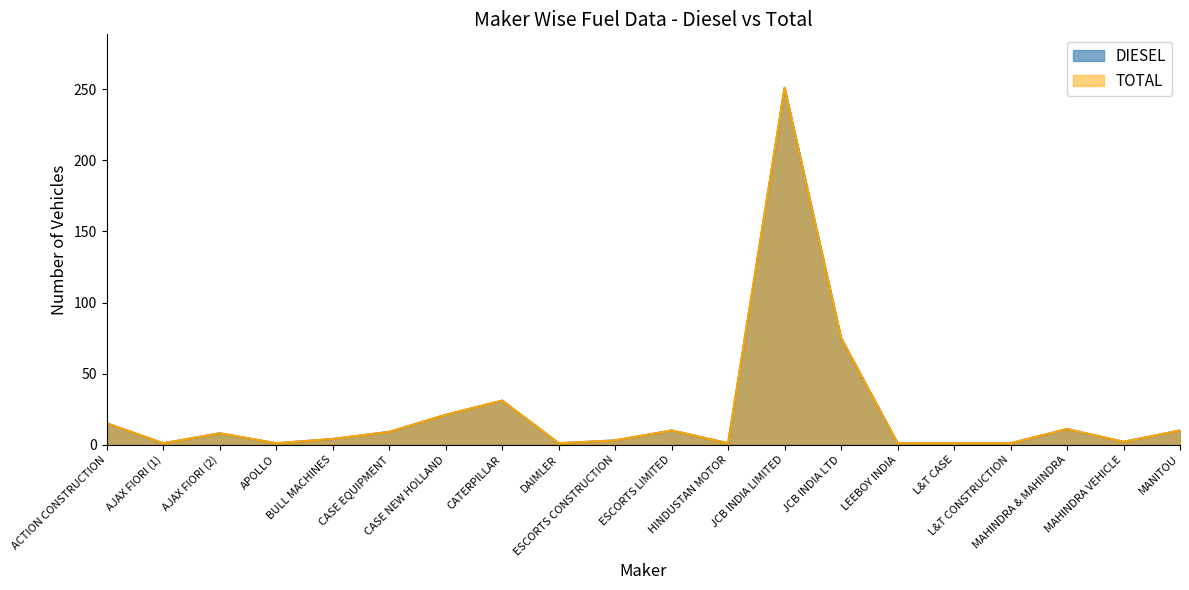

What value does the TOTAL series have at AJAX FIORI (2), to the nearest 10?

10